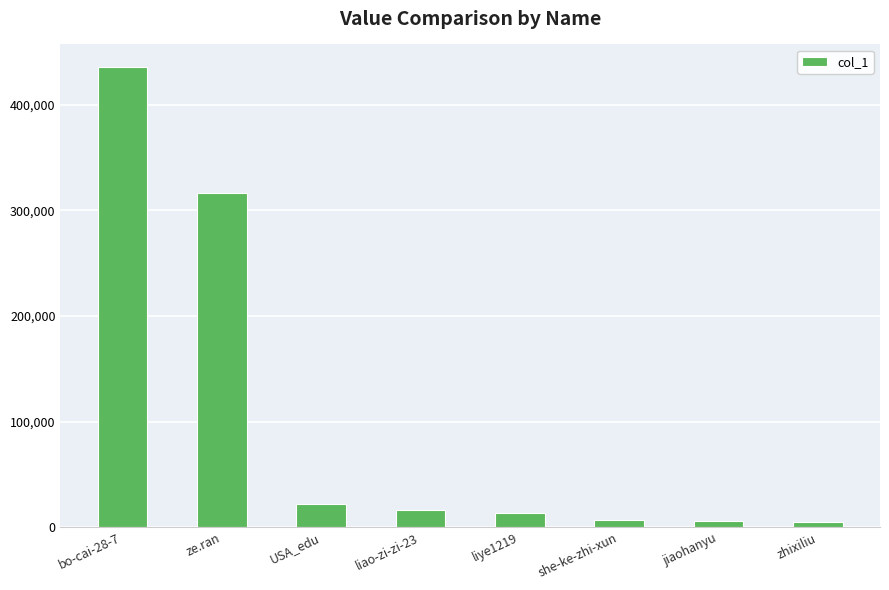

The chart shows a value of 21977 at USA_edu. True or false?

True